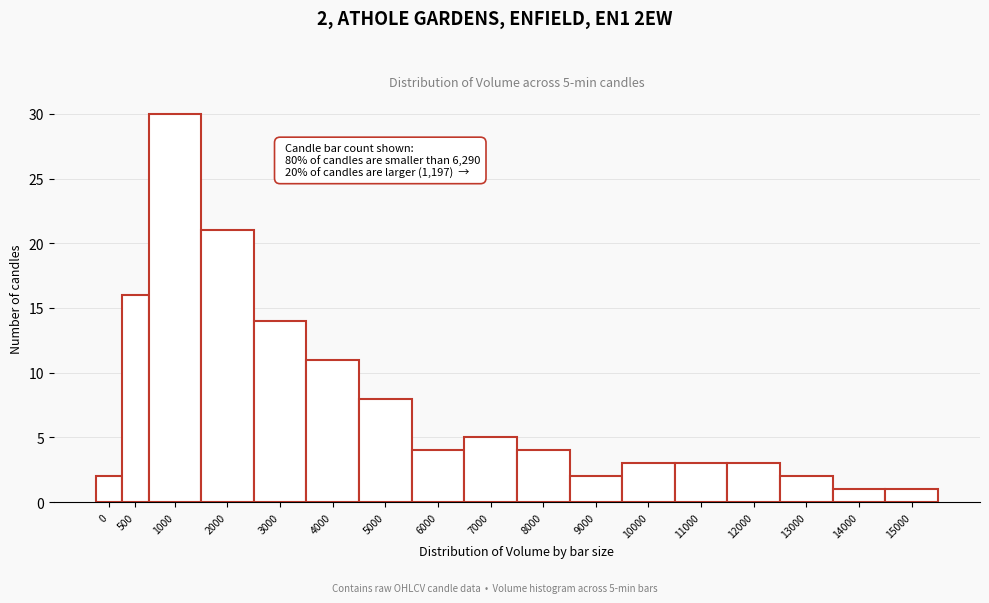

Reading right to left, transcribe all the data shown in this chart.

15000=1	14000=1	13000=2	12000=3	11000=3	10000=3	9000=2	8000=4	7000=5	6000=4	5000=8	4000=11	3000=14	2000=21	1000=30	500=16	0=2